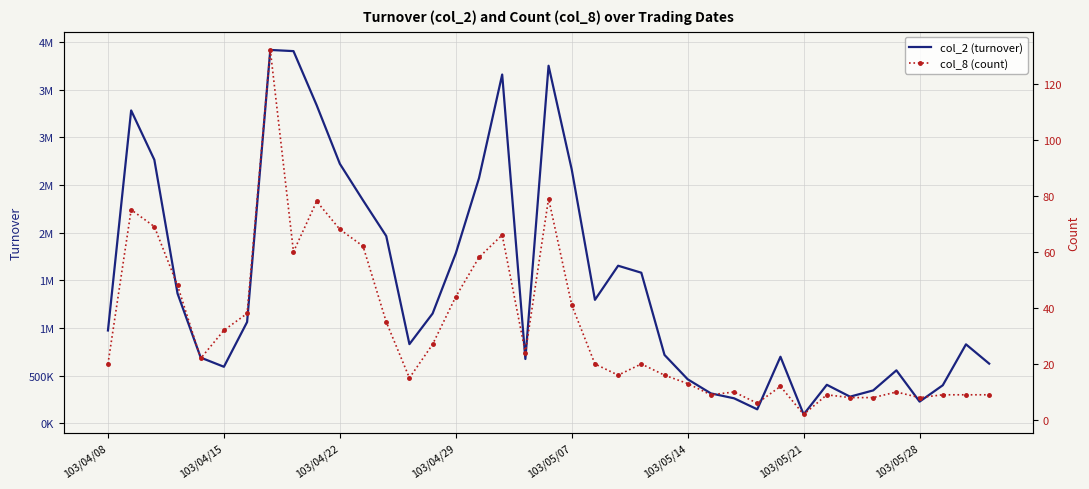

Is this an area chart (filled region under the line)?

No